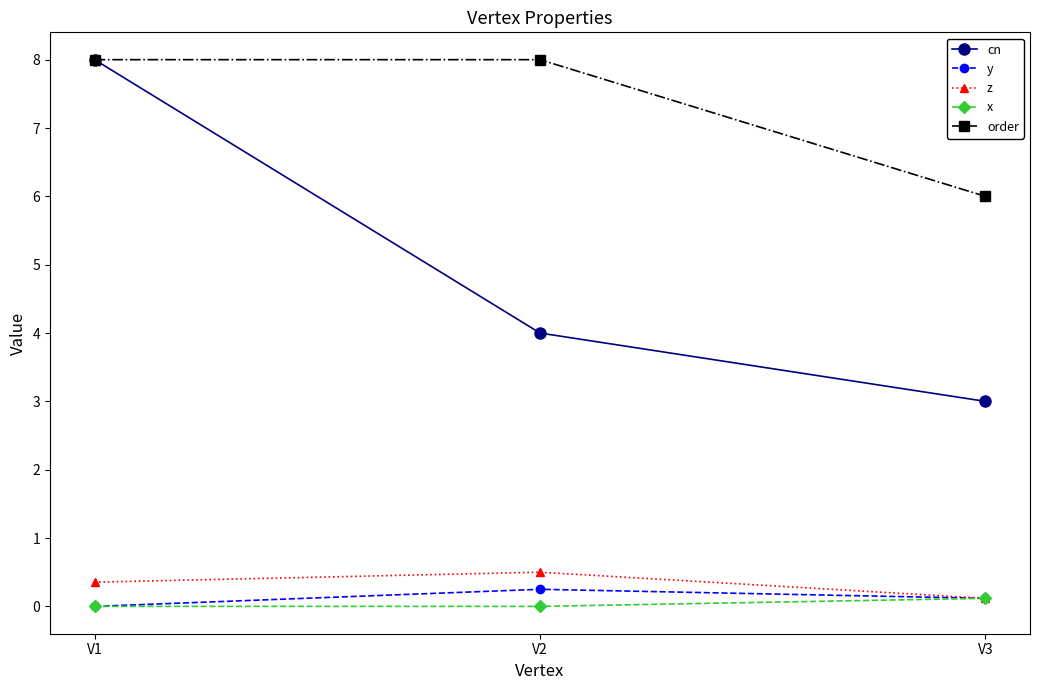

What is the value of the cn point at the 3rd from the left?

3.0